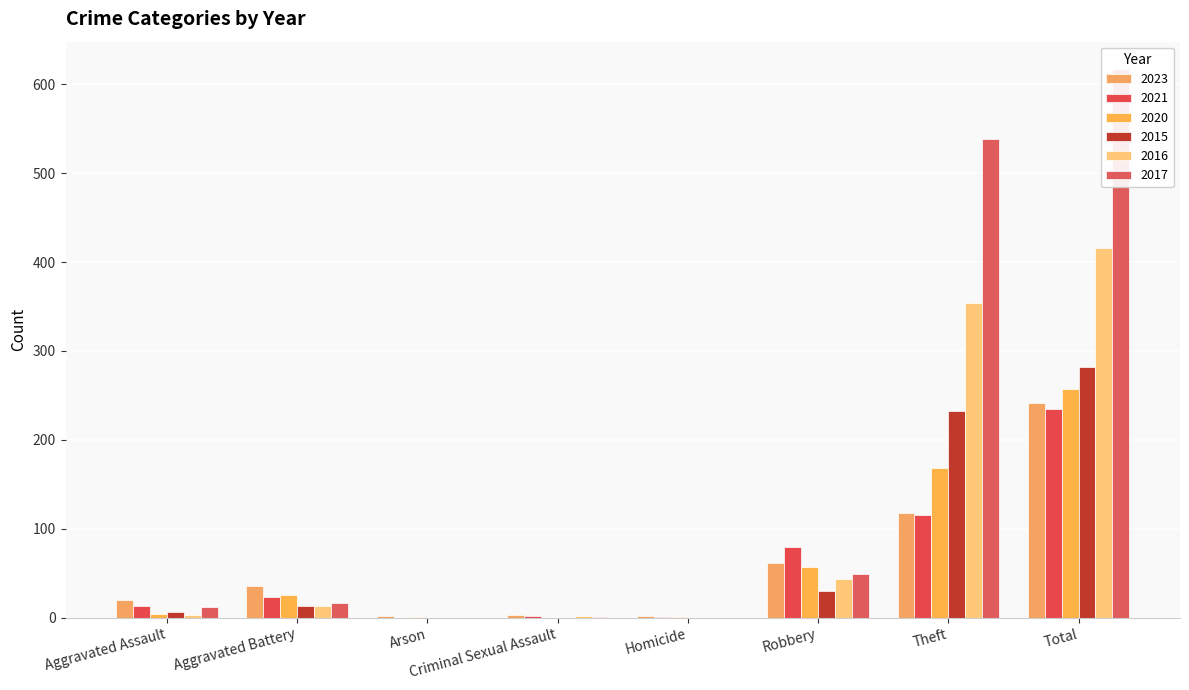

What is the label of the 4th bar from the left?

Criminal Sexual Assault